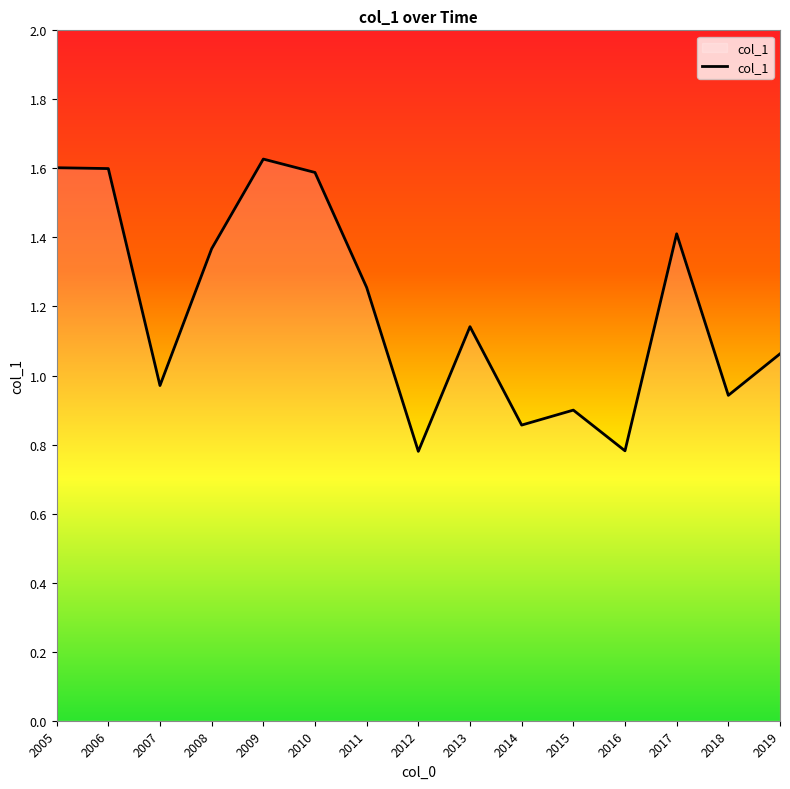

What is the smallest value displayed?

0.8